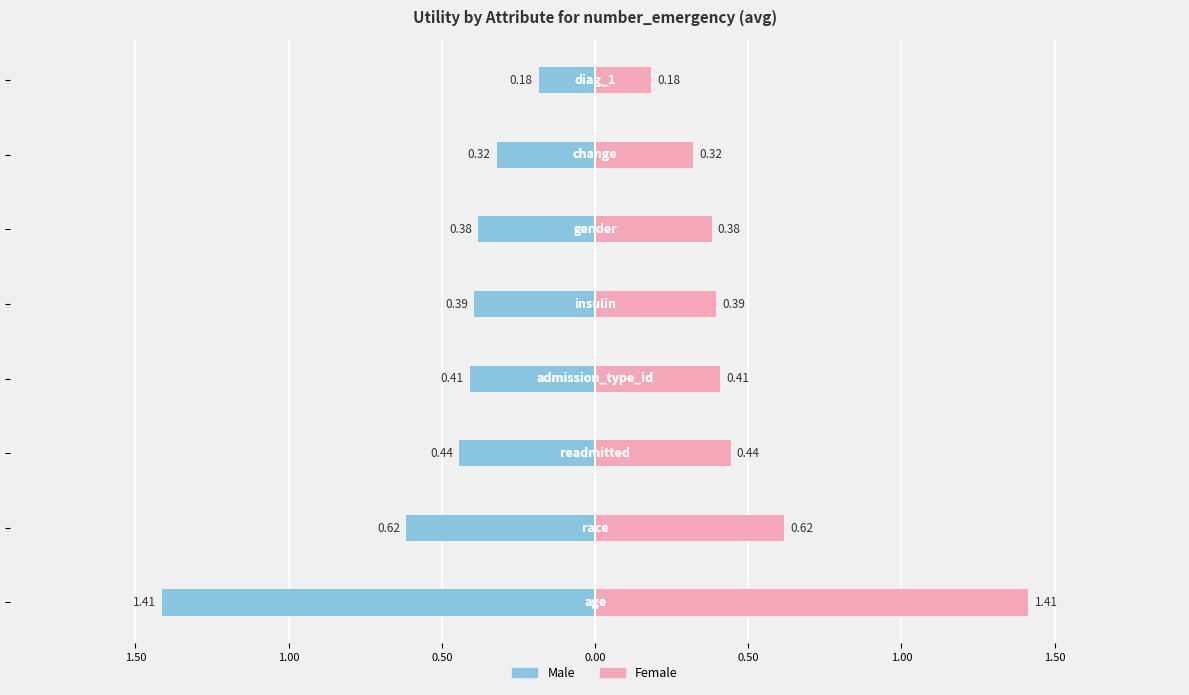

How many bars are there in each group?

2